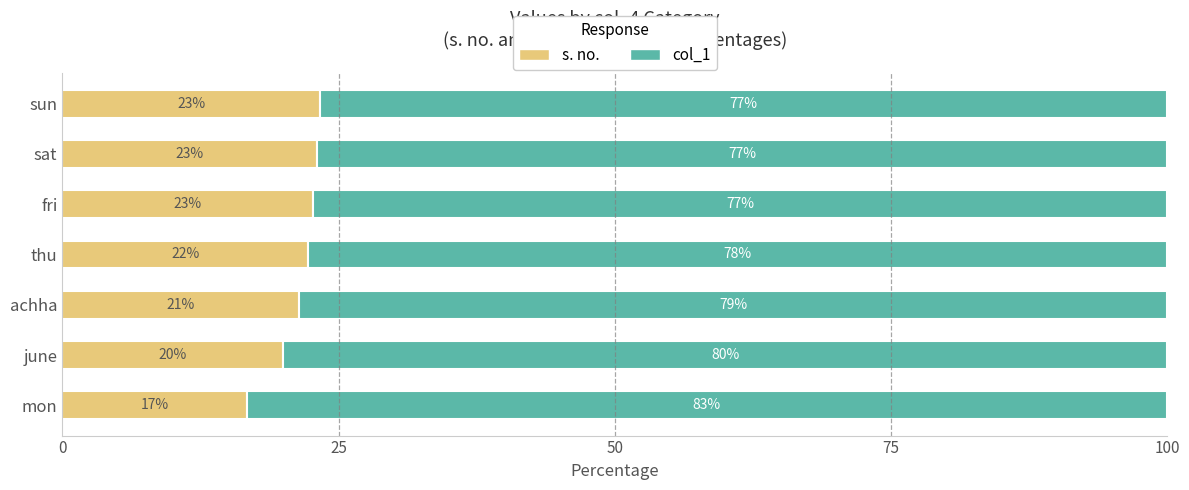

The value of s. no. at sun is 23.3. True or false?

True